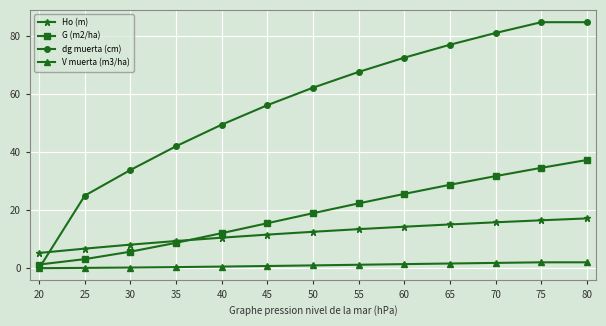

True or false: Ho (m) has a value of 22.2 at 70.

False